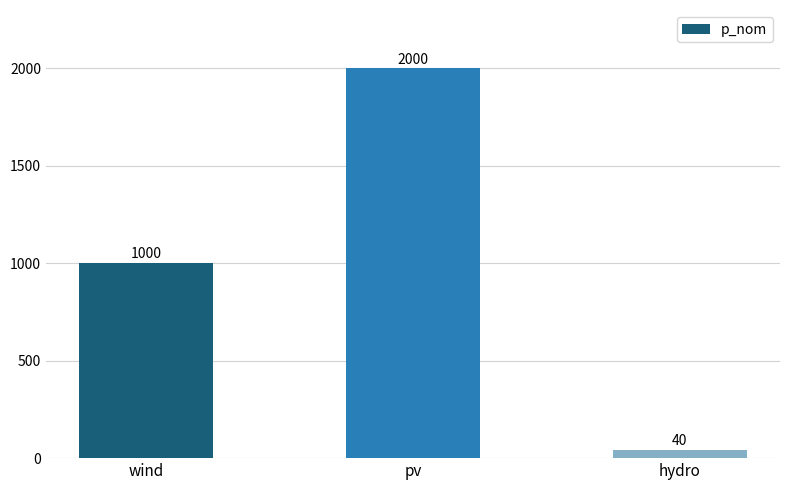

How many distinct data groups are displayed?

1